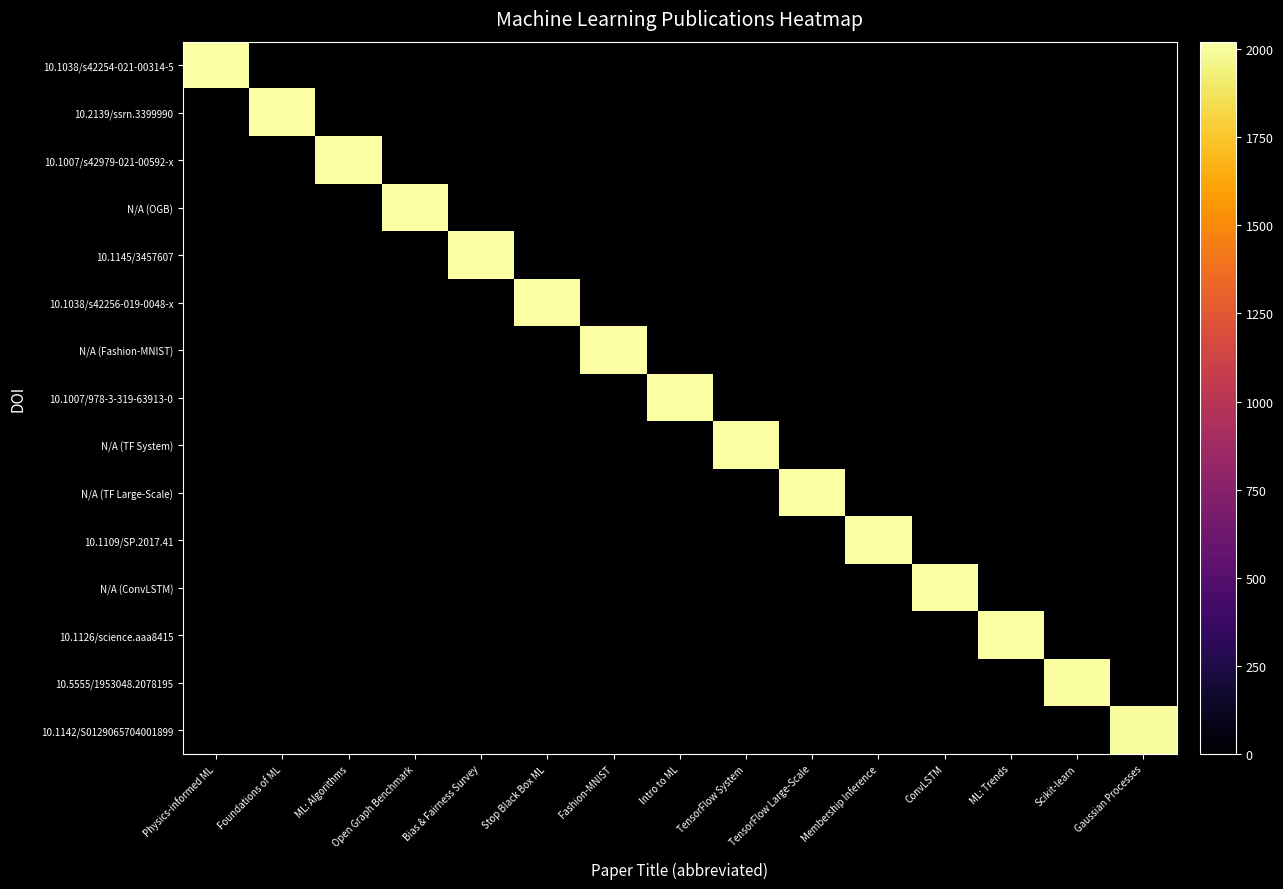

Reading left to right, list all the values displayed in this chart.

10.1038/s42254-021-00314-5: Physics-informed ML=2021	Foundations of ML=0	ML: Algorithms=0	Open Graph Benchmark=0	Bias & Fairness Survey=0	Stop Black Box ML=0	Fashion-MNIST=0	Intro to ML=0	TensorFlow System=0	TensorFlow Large-Scale=0	Membership Inference=0	ConvLSTM=0	ML: Trends=0	Scikit-learn=0	Gaussian Processes=0
10.2139/ssrn.3399990: Physics-informed ML=0	Foundations of ML=2021	ML: Algorithms=0	Open Graph Benchmark=0	Bias & Fairness Survey=0	Stop Black Box ML=0	Fashion-MNIST=0	Intro to ML=0	TensorFlow System=0	TensorFlow Large-Scale=0	Membership Inference=0	ConvLSTM=0	ML: Trends=0	Scikit-learn=0	Gaussian Processes=0
10.1007/s42979-021-00592-x: Physics-informed ML=0	Foundations of ML=0	ML: Algorithms=2021	Open Graph Benchmark=0	Bias & Fairness Survey=0	Stop Black Box ML=0	Fashion-MNIST=0	Intro to ML=0	TensorFlow System=0	TensorFlow Large-Scale=0	Membership Inference=0	ConvLSTM=0	ML: Trends=0	Scikit-learn=0	Gaussian Processes=0
N/A (OGB): Physics-informed ML=0	Foundations of ML=0	ML: Algorithms=0	Open Graph Benchmark=2020	Bias & Fairness Survey=0	Stop Black Box ML=0	Fashion-MNIST=0	Intro to ML=0	TensorFlow System=0	TensorFlow Large-Scale=0	Membership Inference=0	ConvLSTM=0	ML: Trends=0	Scikit-learn=0	Gaussian Processes=0
10.1145/3457607: Physics-informed ML=0	Foundations of ML=0	ML: Algorithms=0	Open Graph Benchmark=0	Bias & Fairness Survey=2019	Stop Black Box ML=0	Fashion-MNIST=0	Intro to ML=0	TensorFlow System=0	TensorFlow Large-Scale=0	Membership Inference=0	ConvLSTM=0	ML: Trends=0	Scikit-learn=0	Gaussian Processes=0
10.1038/s42256-019-0048-x: Physics-informed ML=0	Foundations of ML=0	ML: Algorithms=0	Open Graph Benchmark=0	Bias & Fairness Survey=0	Stop Black Box ML=2018	Fashion-MNIST=0	Intro to ML=0	TensorFlow System=0	TensorFlow Large-Scale=0	Membership Inference=0	ConvLSTM=0	ML: Trends=0	Scikit-learn=0	Gaussian Processes=0
N/A (Fashion-MNIST): Physics-informed ML=0	Foundations of ML=0	ML: Algorithms=0	Open Graph Benchmark=0	Bias & Fairness Survey=0	Stop Black Box ML=0	Fashion-MNIST=2017	Intro to ML=0	TensorFlow System=0	TensorFlow Large-Scale=0	Membership Inference=0	ConvLSTM=0	ML: Trends=0	Scikit-learn=0	Gaussian Processes=0
10.1007/978-3-319-63913-0: Physics-informed ML=0	Foundations of ML=0	ML: Algorithms=0	Open Graph Benchmark=0	Bias & Fairness Survey=0	Stop Black Box ML=0	Fashion-MNIST=0	Intro to ML=2017	TensorFlow System=0	TensorFlow Large-Scale=0	Membership Inference=0	ConvLSTM=0	ML: Trends=0	Scikit-learn=0	Gaussian Processes=0
N/A (TF System): Physics-informed ML=0	Foundations of ML=0	ML: Algorithms=0	Open Graph Benchmark=0	Bias & Fairness Survey=0	Stop Black Box ML=0	Fashion-MNIST=0	Intro to ML=0	TensorFlow System=2016	TensorFlow Large-Scale=0	Membership Inference=0	ConvLSTM=0	ML: Trends=0	Scikit-learn=0	Gaussian Processes=0
N/A (TF Large-Scale): Physics-informed ML=0	Foundations of ML=0	ML: Algorithms=0	Open Graph Benchmark=0	Bias & Fairness Survey=0	Stop Black Box ML=0	Fashion-MNIST=0	Intro to ML=0	TensorFlow System=0	TensorFlow Large-Scale=2016	Membership Inference=0	ConvLSTM=0	ML: Trends=0	Scikit-learn=0	Gaussian Processes=0
10.1109/SP.2017.41: Physics-informed ML=0	Foundations of ML=0	ML: Algorithms=0	Open Graph Benchmark=0	Bias & Fairness Survey=0	Stop Black Box ML=0	Fashion-MNIST=0	Intro to ML=0	TensorFlow System=0	TensorFlow Large-Scale=0	Membership Inference=2016	ConvLSTM=0	ML: Trends=0	Scikit-learn=0	Gaussian Processes=0
N/A (ConvLSTM): Physics-informed ML=0	Foundations of ML=0	ML: Algorithms=0	Open Graph Benchmark=0	Bias & Fairness Survey=0	Stop Black Box ML=0	Fashion-MNIST=0	Intro to ML=0	TensorFlow System=0	TensorFlow Large-Scale=0	Membership Inference=0	ConvLSTM=2015	ML: Trends=0	Scikit-learn=0	Gaussian Processes=0
10.1126/science.aaa8415: Physics-informed ML=0	Foundations of ML=0	ML: Algorithms=0	Open Graph Benchmark=0	Bias & Fairness Survey=0	Stop Black Box ML=0	Fashion-MNIST=0	Intro to ML=0	TensorFlow System=0	TensorFlow Large-Scale=0	Membership Inference=0	ConvLSTM=0	ML: Trends=2015	Scikit-learn=0	Gaussian Processes=0
10.5555/1953048.2078195: Physics-informed ML=0	Foundations of ML=0	ML: Algorithms=0	Open Graph Benchmark=0	Bias & Fairness Survey=0	Stop Black Box ML=0	Fashion-MNIST=0	Intro to ML=0	TensorFlow System=0	TensorFlow Large-Scale=0	Membership Inference=0	ConvLSTM=0	ML: Trends=0	Scikit-learn=2011	Gaussian Processes=0
10.1142/S0129065704001899: Physics-informed ML=0	Foundations of ML=0	ML: Algorithms=0	Open Graph Benchmark=0	Bias & Fairness Survey=0	Stop Black Box ML=0	Fashion-MNIST=0	Intro to ML=0	TensorFlow System=0	TensorFlow Large-Scale=0	Membership Inference=0	ConvLSTM=0	ML: Trends=0	Scikit-learn=0	Gaussian Processes=2004